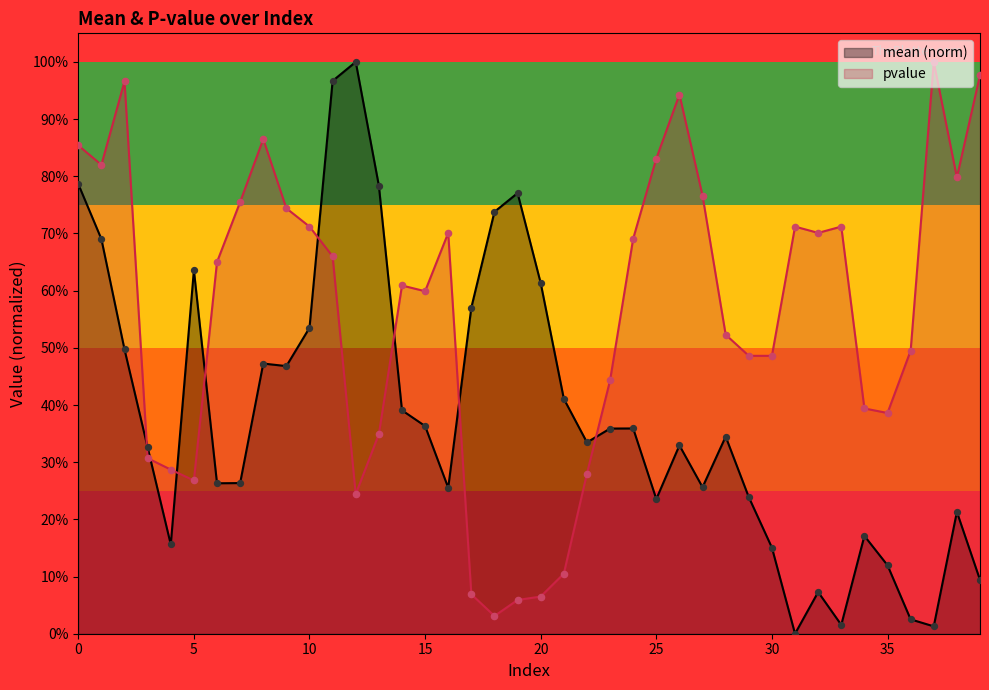

What is the total value across all series at 18?

0.8